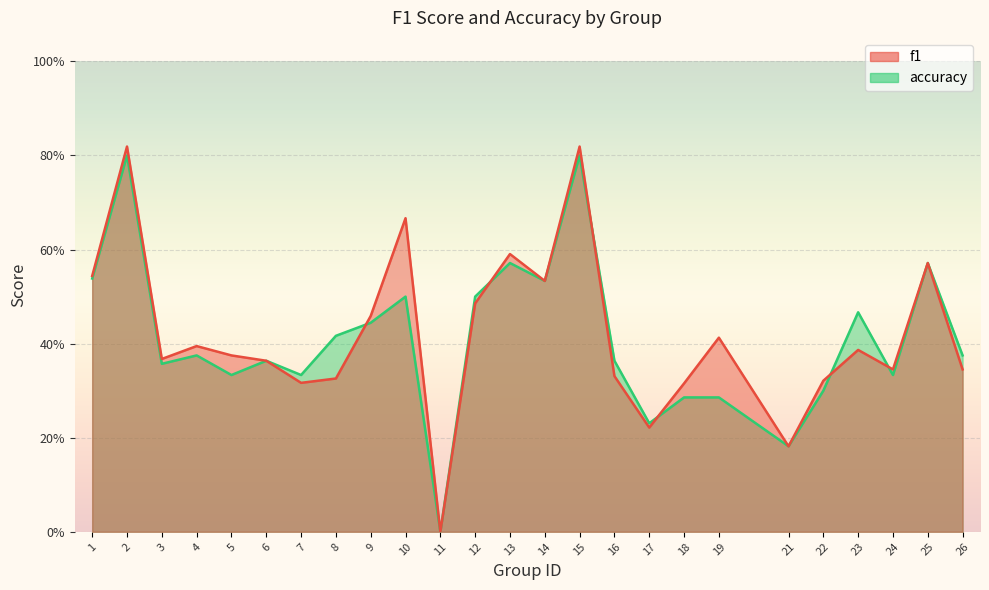

How many values in accuracy are above zero?

24